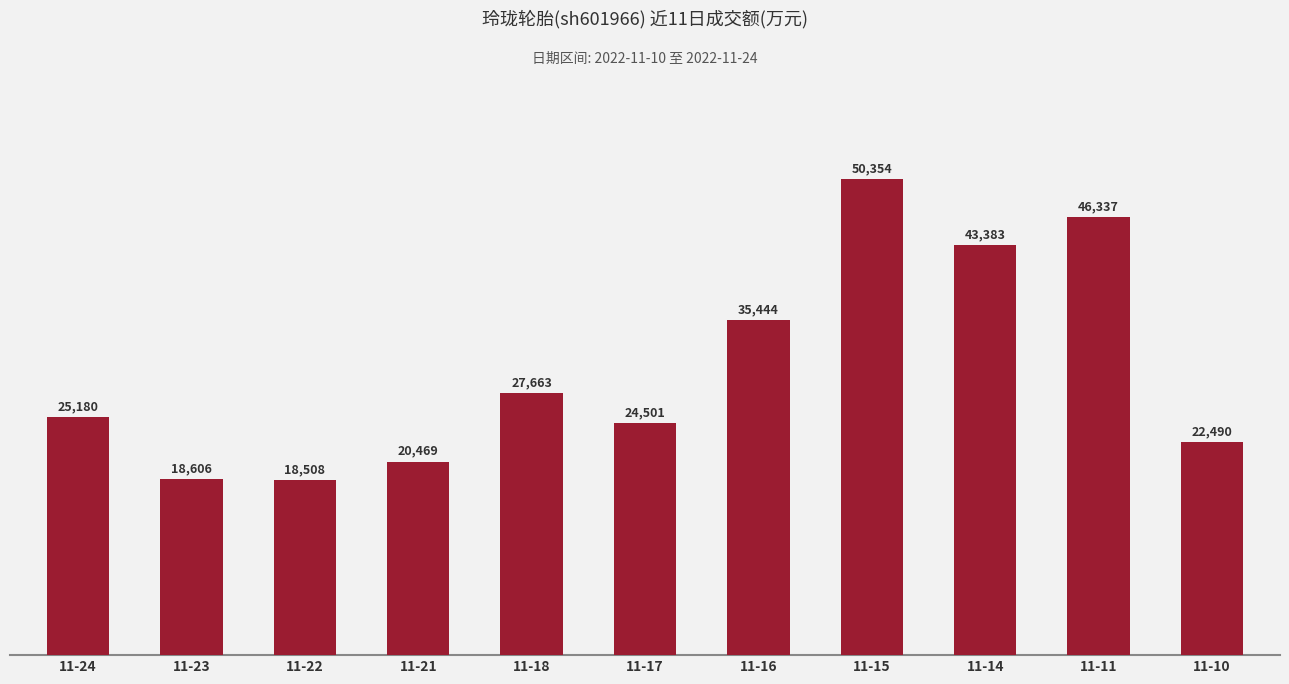

What value does the data have at 11-17?

24501